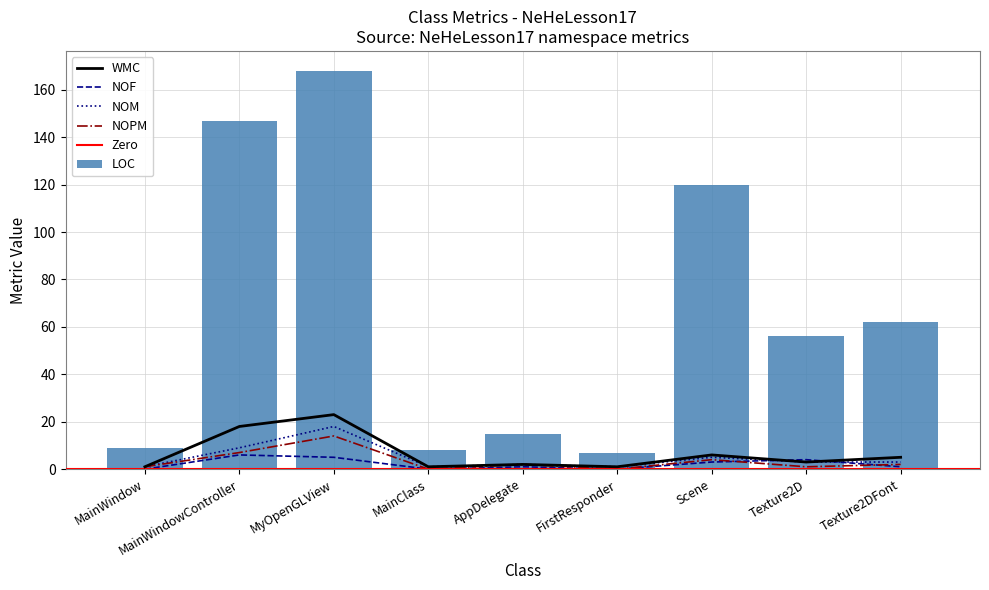

True or false: NOF has a value of 6 at MainWindowController.

True